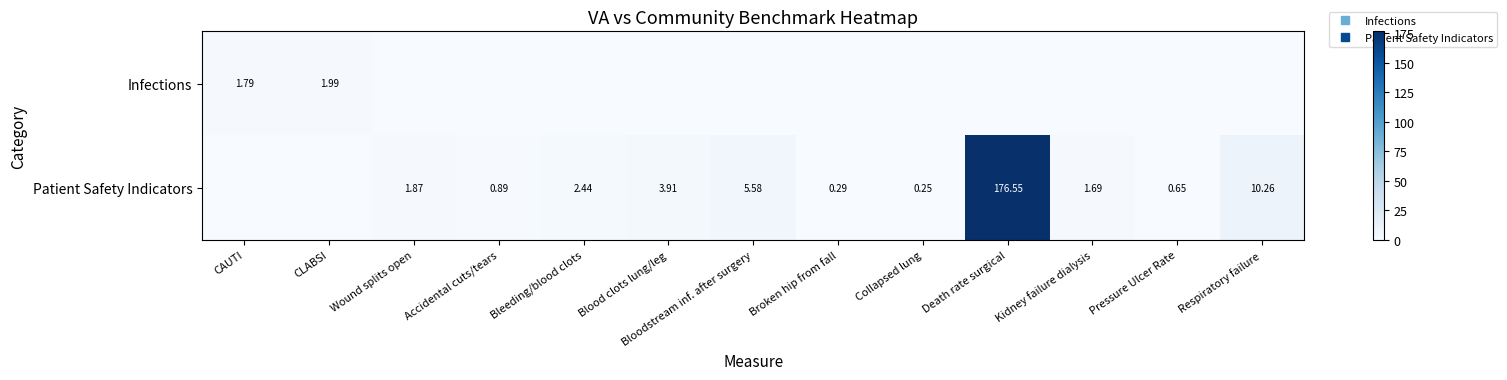

The value of Infections at Kidney failure dialysis is 0.0. True or false?

True